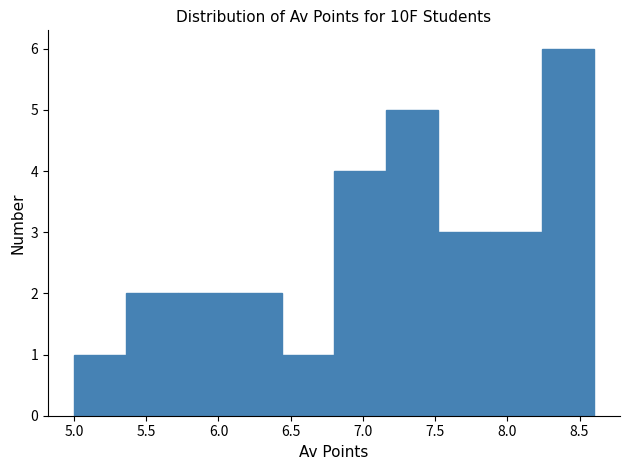

Reading left to right, transcribe this chart: for each bar, give the range it covers on the x-axis and its height. Neither the bar edges nor the heights are printed on the chart, so give them approximately, as read against the axes.

5.00 to 5.36: 1
5.36 to 5.72: 2
5.72 to 6.08: 2
6.08 to 6.44: 2
6.44 to 6.80: 1
6.80 to 7.16: 4
7.16 to 7.52: 5
7.52 to 7.88: 3
7.88 to 8.24: 3
8.24 to 8.60: 6